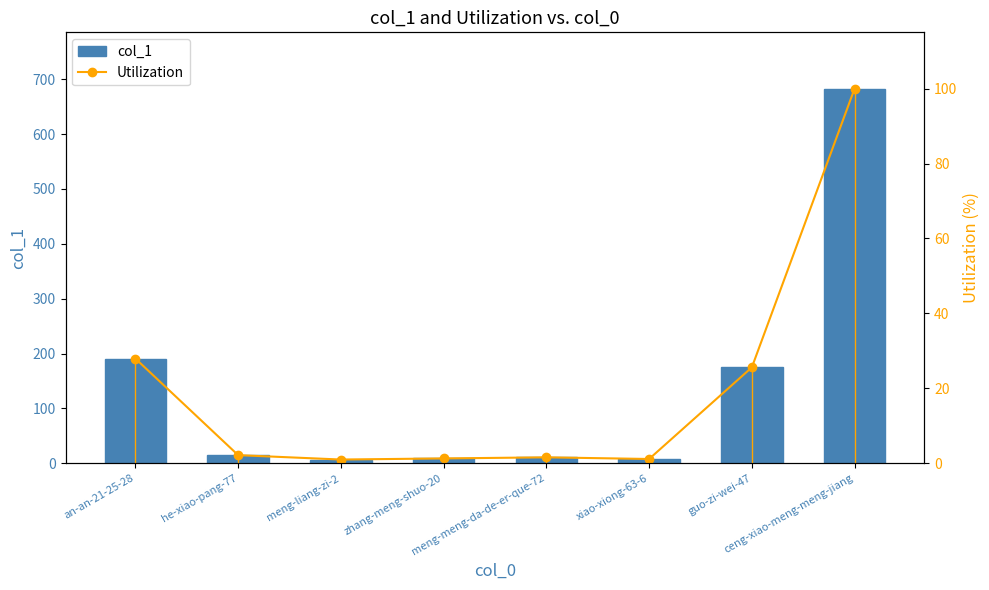

What is the average value of the col_1 series?

137